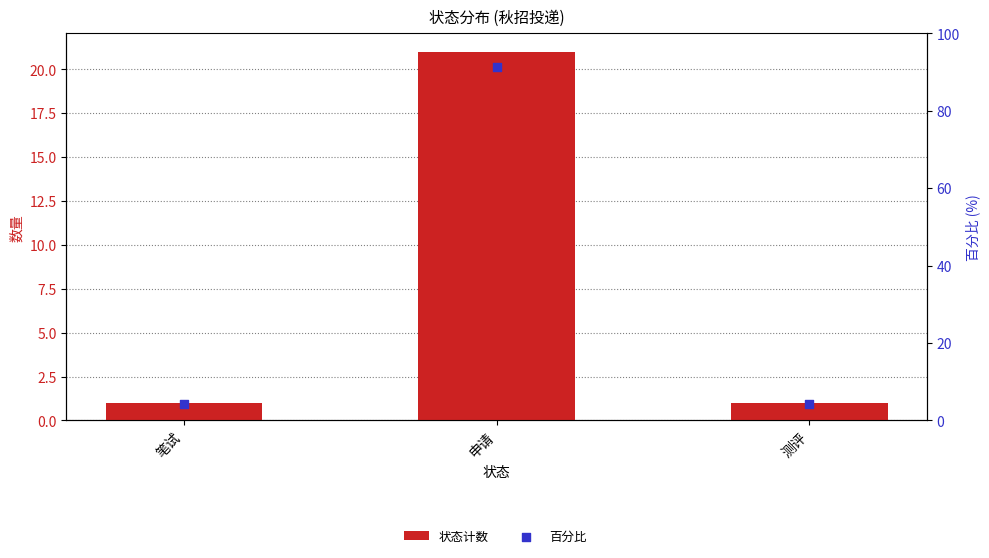

Which series has the largest Y range (max minus min)?

百分比